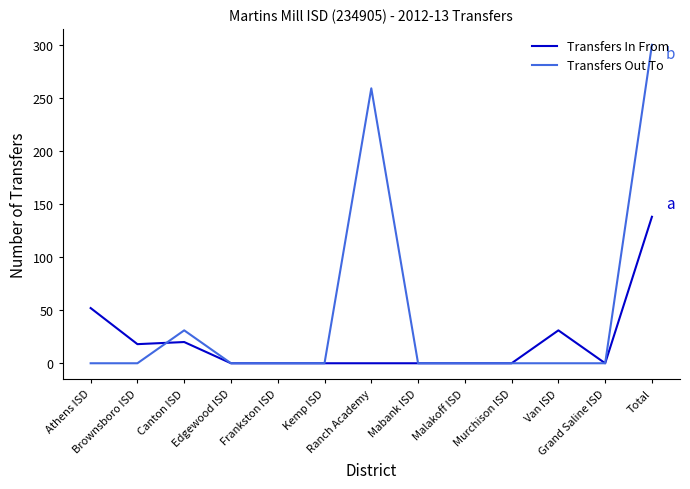

List the series in order of their peak value, lowest first.

Transfers In From, Transfers Out To